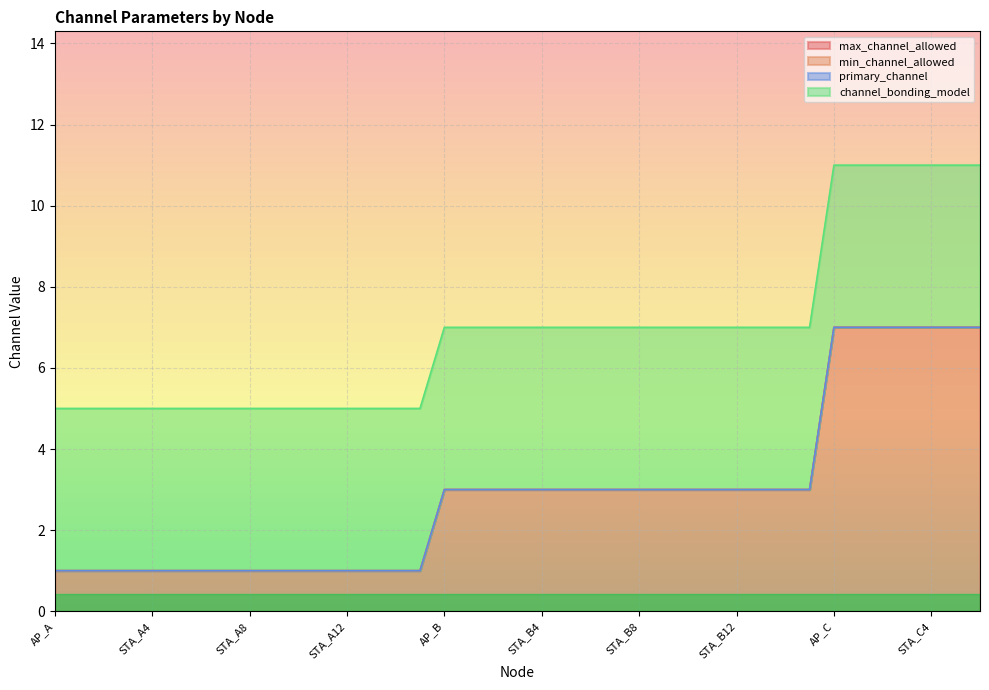

At which label is max_channel_allowed closest to 4?

AP_B